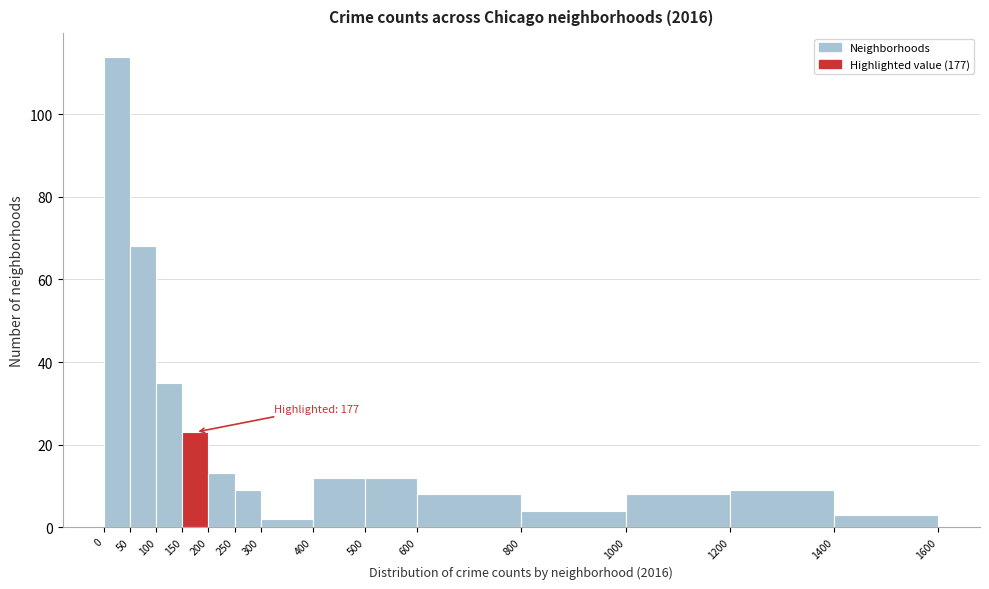

Which range on the x-axis has the tallest bar?

0 to 50